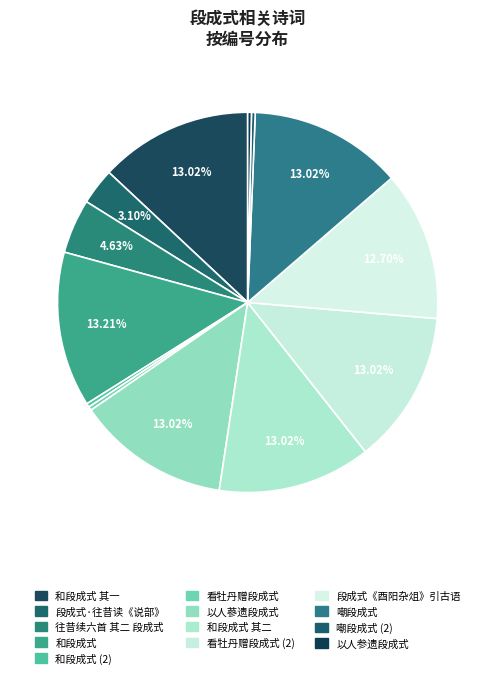

Count the number of slices in the pie.

13